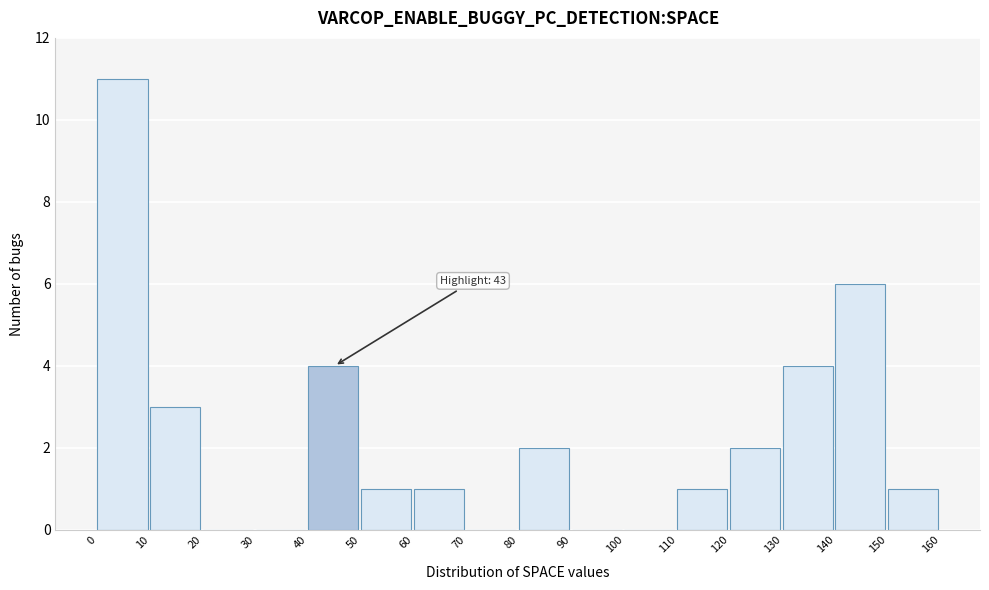

Which range on the x-axis has the tallest bar?

0 to 10